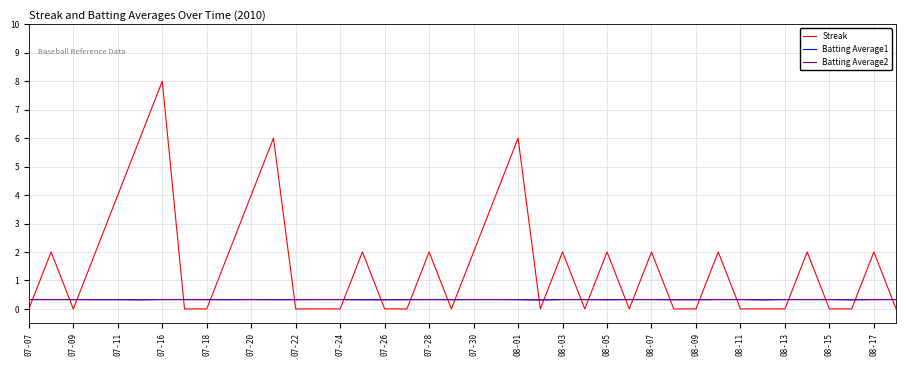

After their last crossing, which series has the higher values: Streak or Batting Average2?

Batting Average2